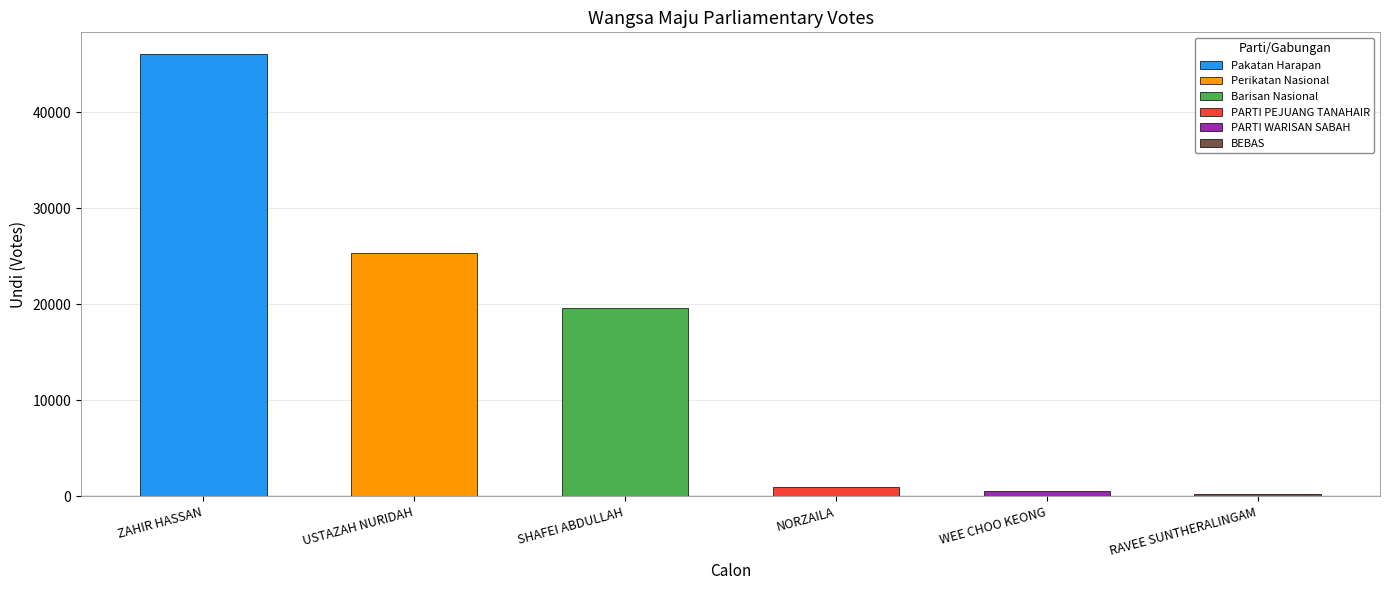

Reading right to left, transcribe all the data shown in this chart.

216	576	987	19595	25335	46031